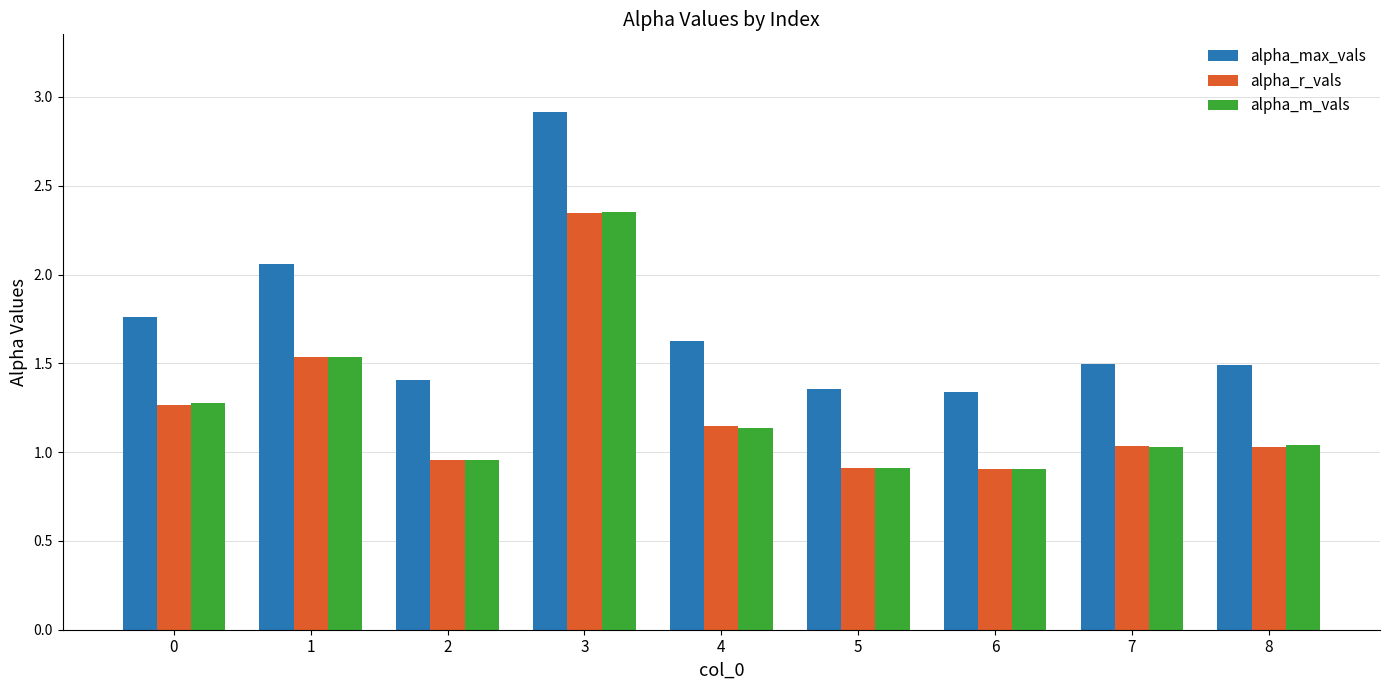

What is the difference between the highest and lowest values at 6?

0.4